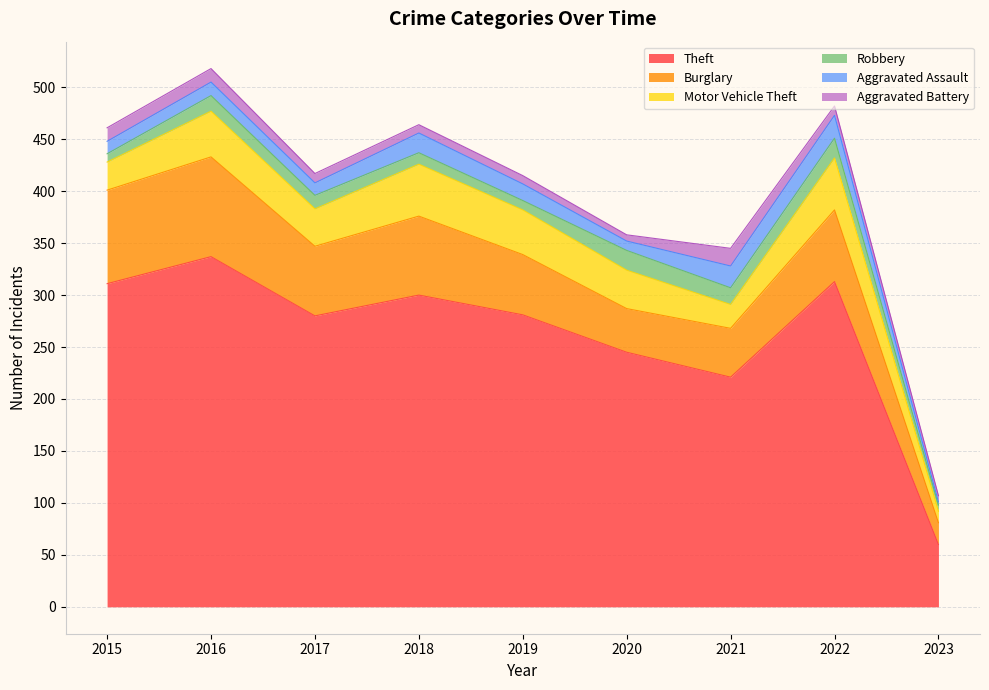

Which series has the largest total across all categories?

Theft